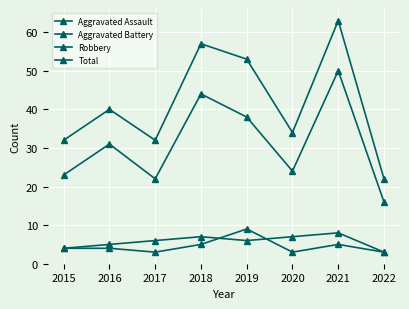

How many lines are shown in the chart?

4